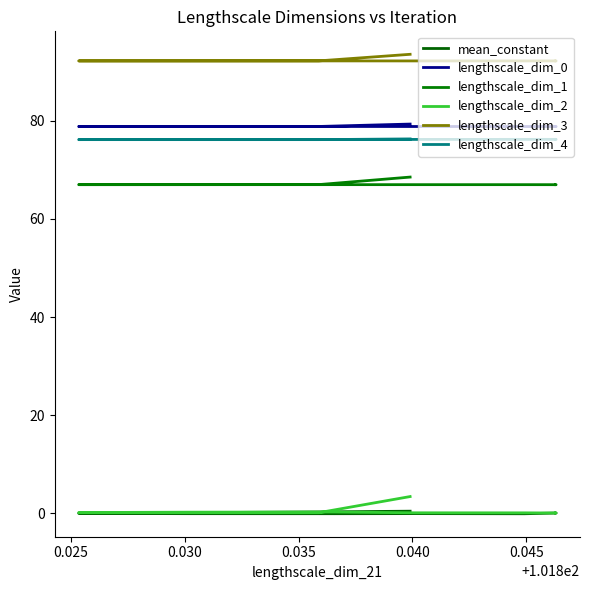

Reading left to right, transcribe all the data shown in this chart.

mean_constant: 0.4	0.2	-0.0	-0.1	-0.1	-0.1	-0.1	-0.2	-0.0	-0.0
lengthscale_dim_0: 79.4	78.9	78.9	78.9	78.9	78.9	78.9	78.9	78.9	78.9
lengthscale_dim_1: 68.6	67.0	67.0	67.0	67.0	67.0	67.0	67.0	67.0	67.0
lengthscale_dim_2: 3.4	0.1	0.1	0.1	0.2	0.2	0.0	0.0	0.0	0.0
lengthscale_dim_3: 93.6	92.3	92.3	92.3	92.3	92.3	92.3	92.3	92.3	92.3
lengthscale_dim_4: 76.3	76.2	76.2	76.2	76.2	76.2	76.2	76.2	76.3	76.3